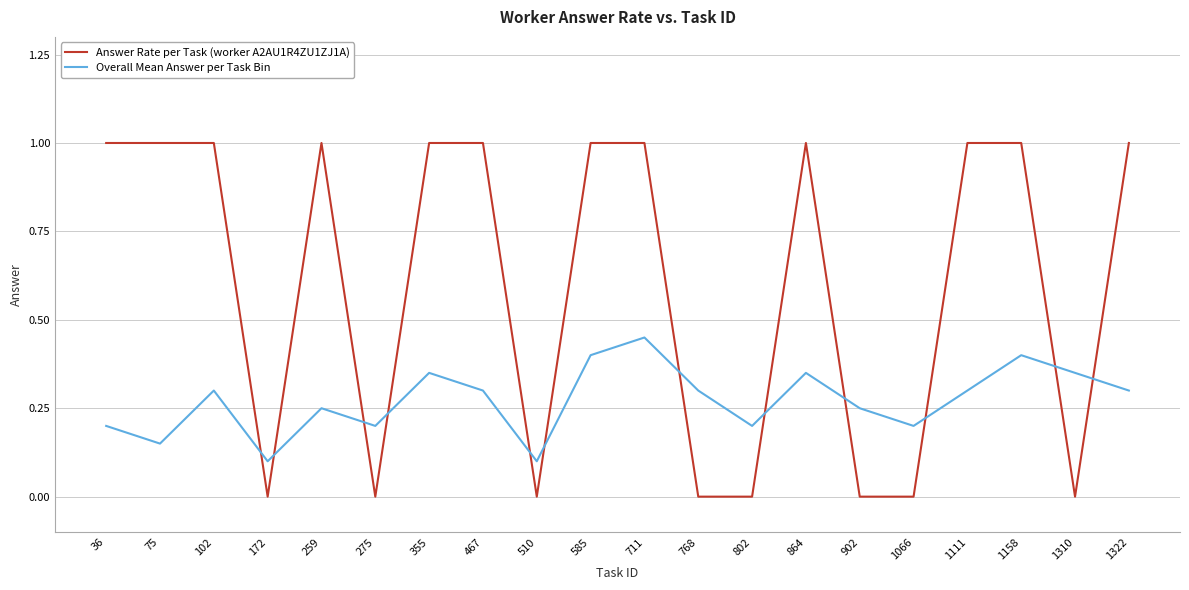

What is the difference between the maximum and minimum values in the Answer Rate per Task (worker A2AU1R4ZU1ZJ1A) series?

1.0